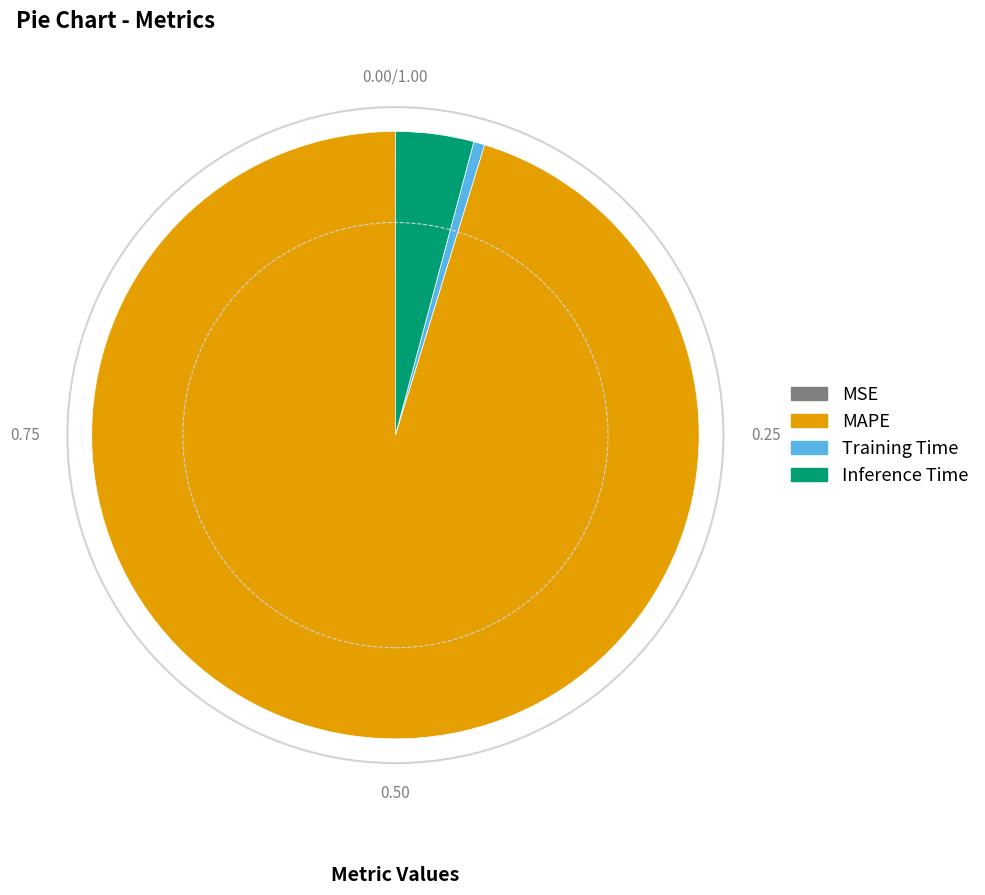

Which has a higher value, Inference Time or Training Time?

Inference Time